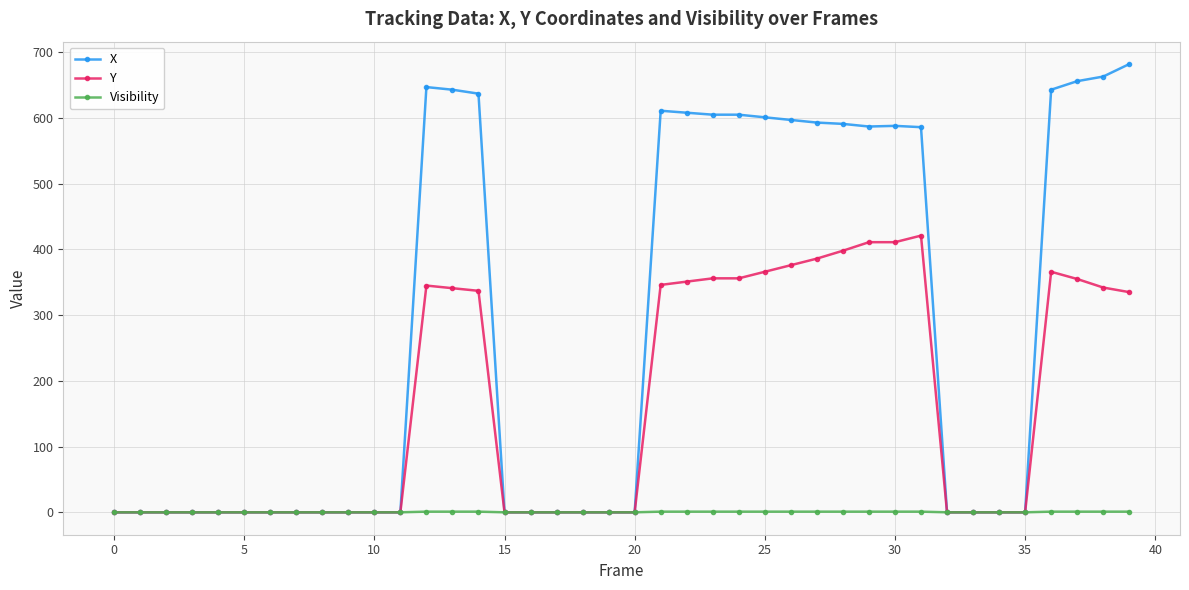

Which series has the widest spread of values?

X